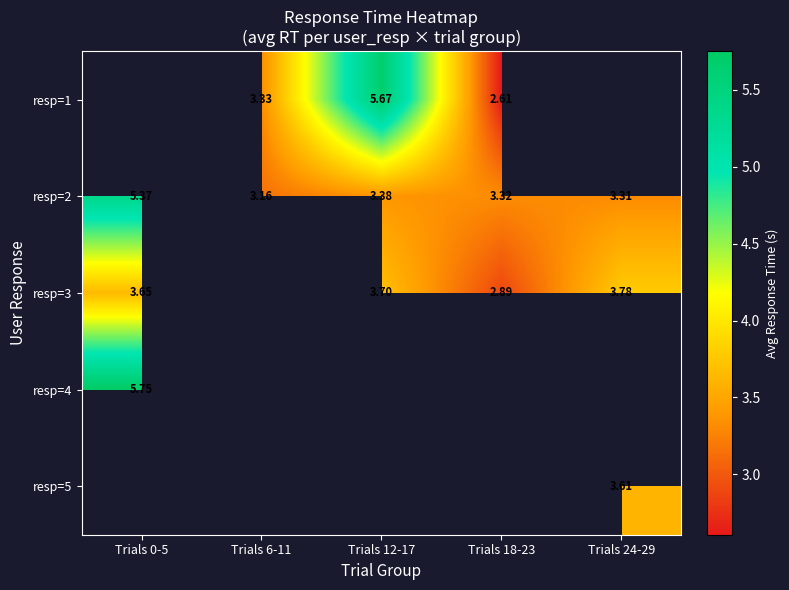

Which series has the largest range (max minus min)?

resp=2